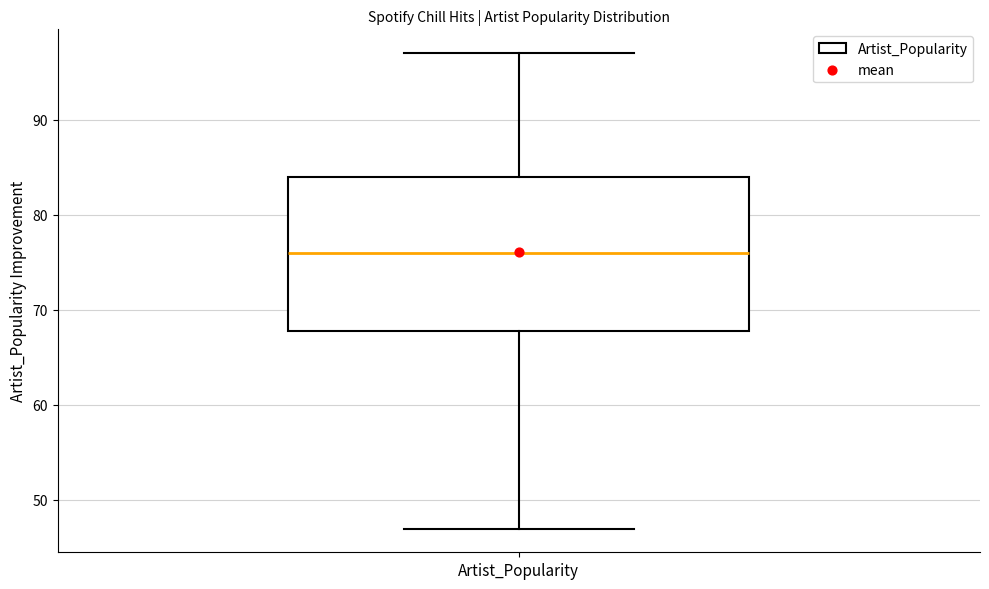

Where does the lower whisker of the box for Artist_Popularity end on the y-axis? The values are not printed on the chart, so give them approximately, as read against the axis.

47